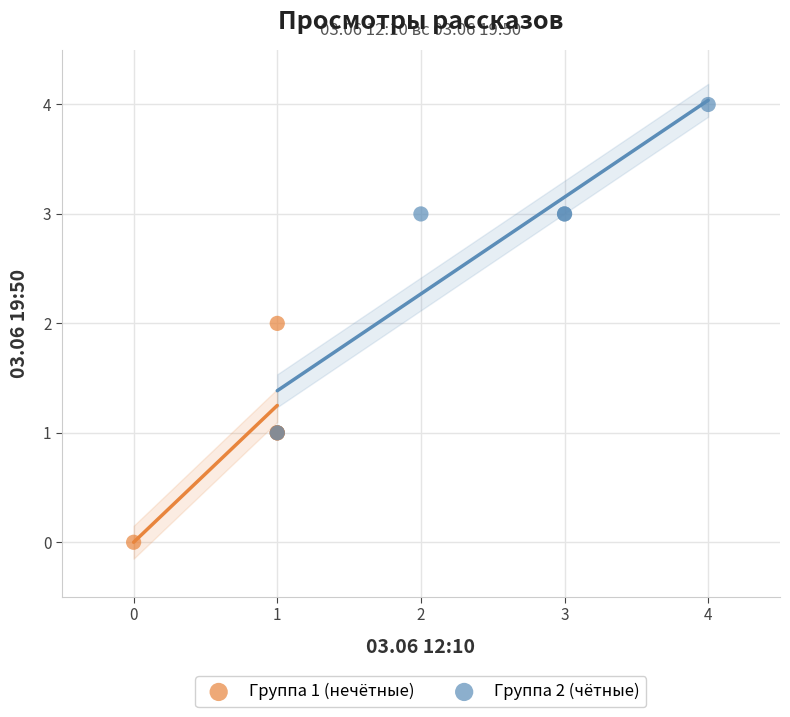

What are all the series names shown in the legend?

Группа 1 (нечётные), Группа 2 (чётные)